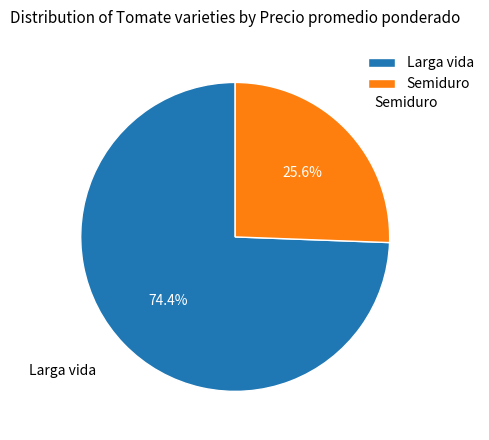

Is it true that Larga vida is 74% of the pie?

True